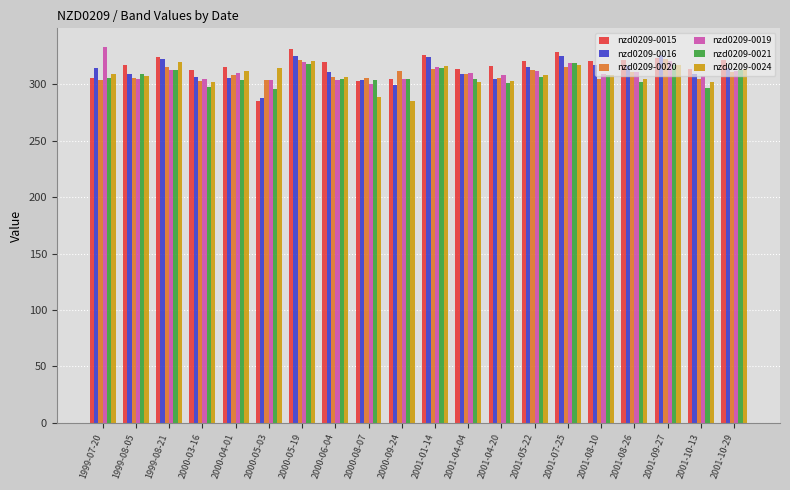

Which series has the widest spread of values?

nzd0209-0015